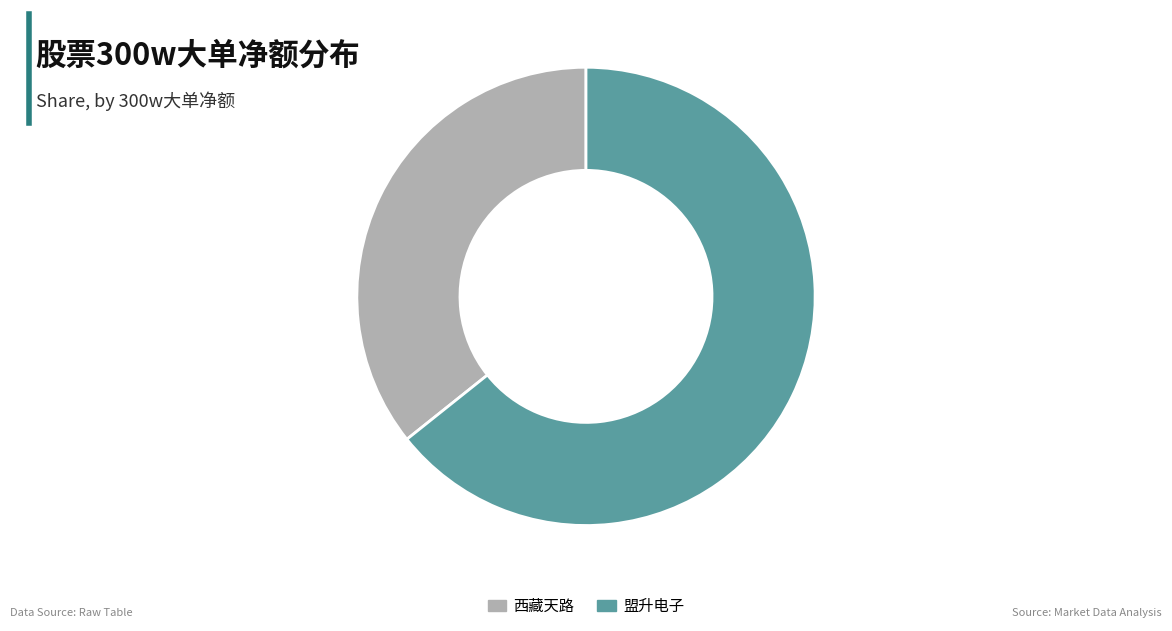

Rank the categories by value from highest to lowest.

盟升电子, 西藏天路